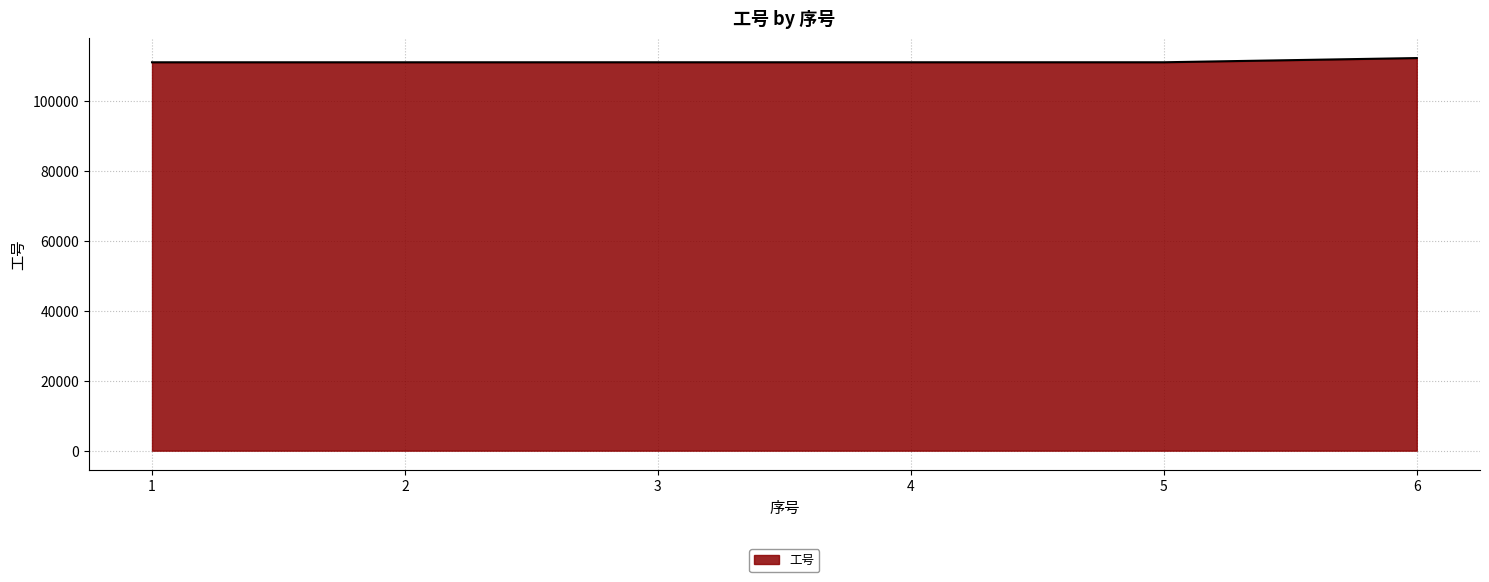

Is it true that the value at 6 is 197903?

False